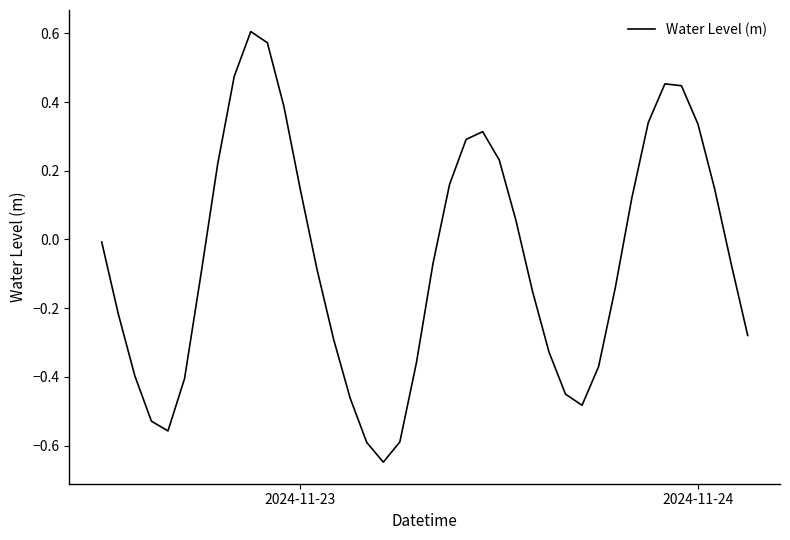

Does the chart display data point markers on the line(s)?

No